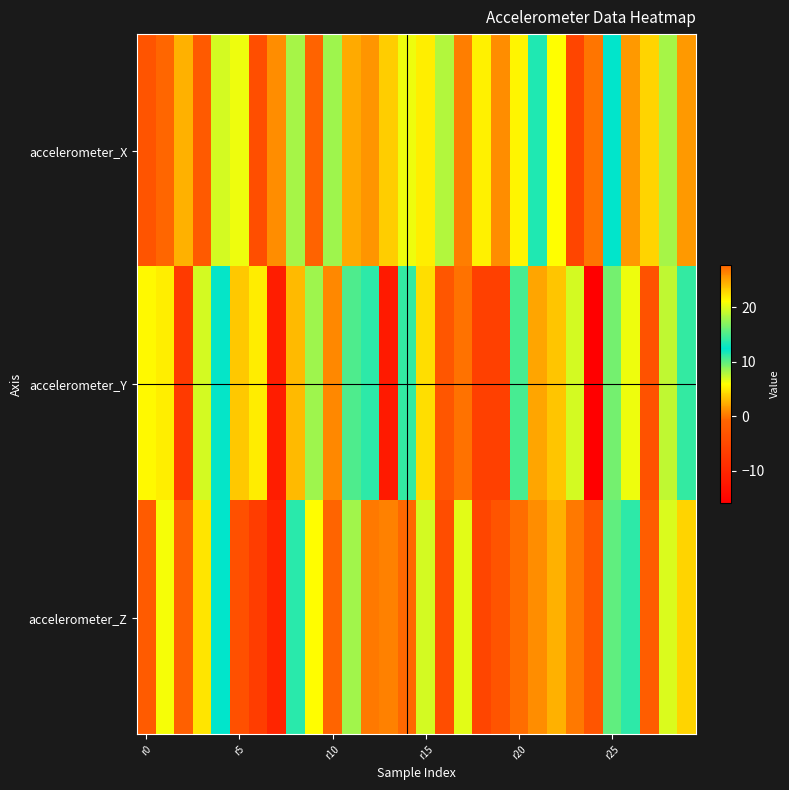

Rank the series by their average value, from lowest to highest.

accelerometer_Z, accelerometer_Y, accelerometer_X